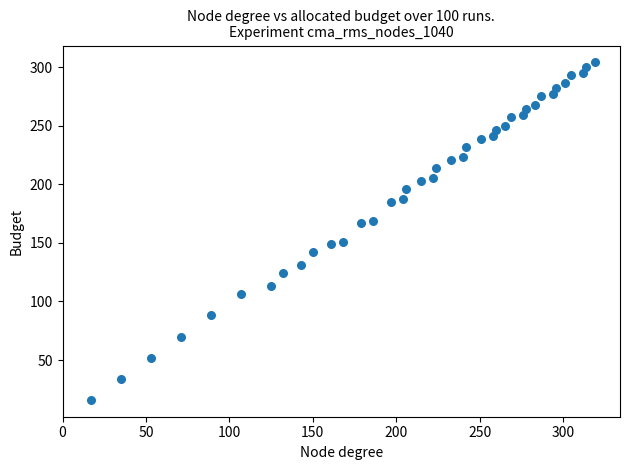

What is the range of Y values (max minus min)?

288